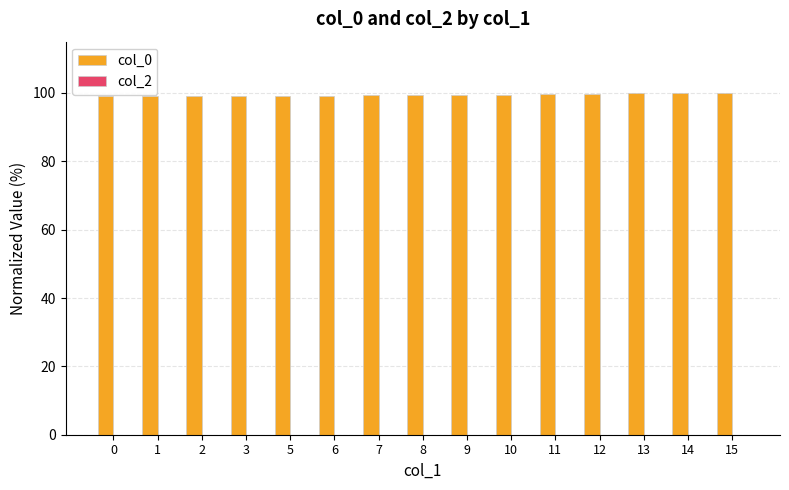

How many distinct data groups are displayed?

1